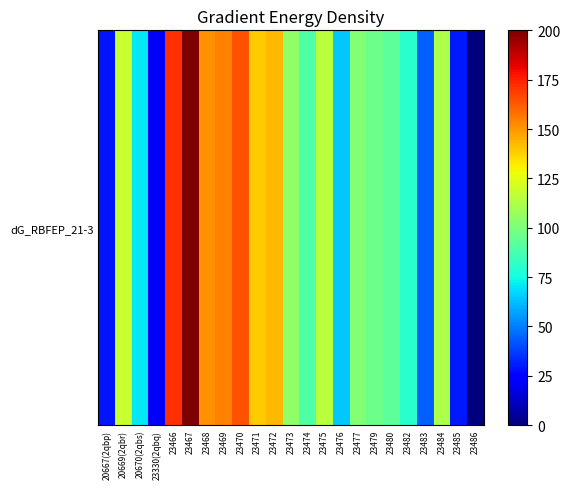

Rank the categories by value from highest to lowest.

23467, 23466, 23470, 23469, 23468, 23472, 23471, 20669(2qbr), 23475, 23484, 23473, 23477, 23479, 23480, 23474, 23482, 20670(2qbs), 23476, 23483, 23485, 20667(2qbp), 23330(2qbq), 23486